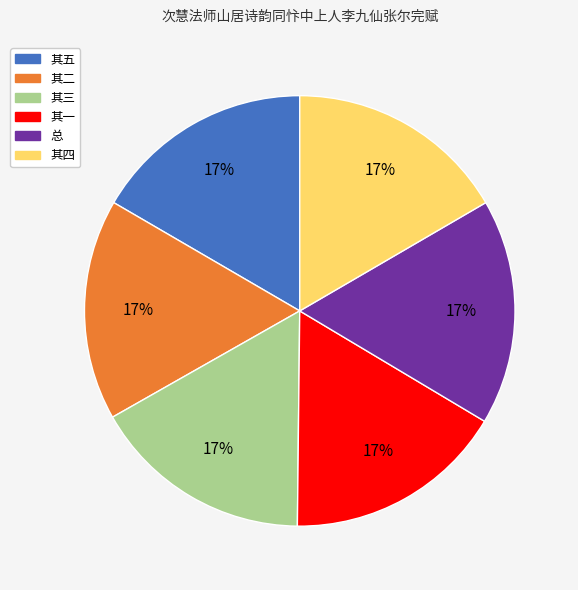

Does 其三 represent more than half of the total?

No